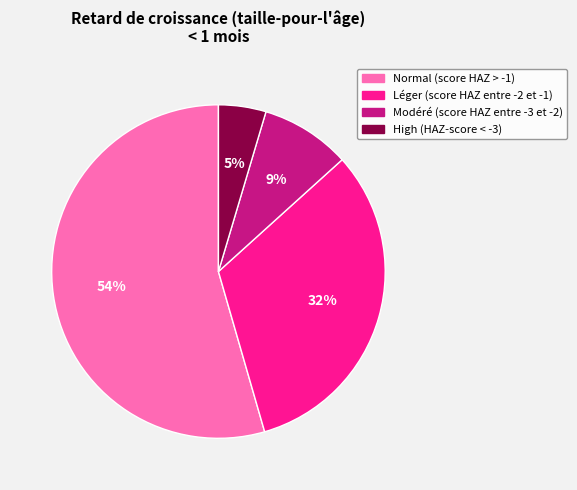

How many slices are in this pie chart?

4